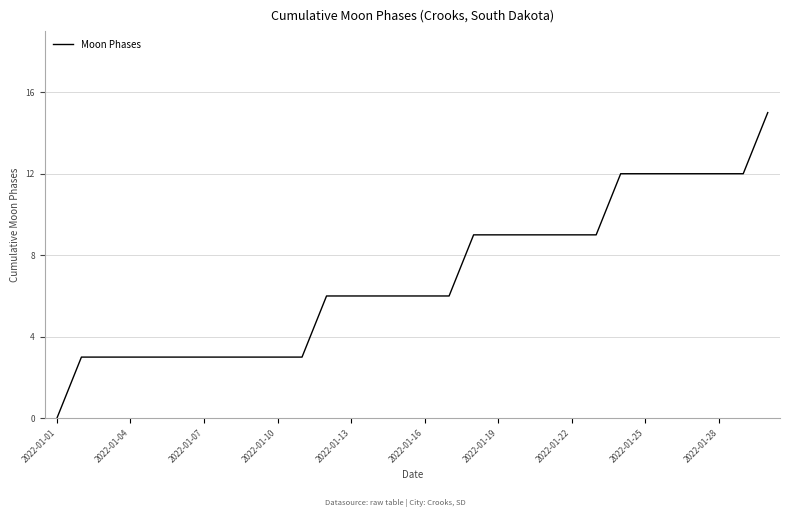

What is the difference between the maximum and minimum values?

15